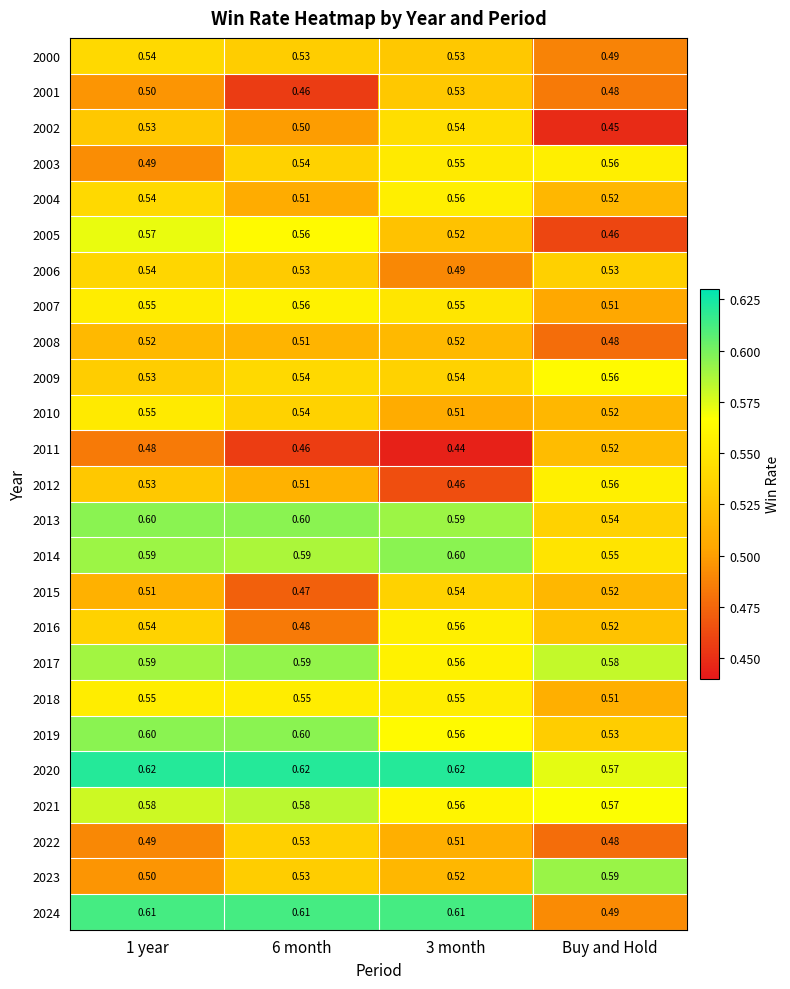

Reading left to right, extract all data points from this chart.

2000: 1 year=0.5	6 month=0.5	3 month=0.5	Buy and Hold=0.5
2001: 1 year=0.5	6 month=0.5	3 month=0.5	Buy and Hold=0.5
2002: 1 year=0.5	6 month=0.5	3 month=0.5	Buy and Hold=0.5
2003: 1 year=0.5	6 month=0.5	3 month=0.6	Buy and Hold=0.6
2004: 1 year=0.5	6 month=0.5	3 month=0.6	Buy and Hold=0.5
2005: 1 year=0.6	6 month=0.6	3 month=0.5	Buy and Hold=0.5
2006: 1 year=0.5	6 month=0.5	3 month=0.5	Buy and Hold=0.5
2007: 1 year=0.6	6 month=0.6	3 month=0.6	Buy and Hold=0.5
2008: 1 year=0.5	6 month=0.5	3 month=0.5	Buy and Hold=0.5
2009: 1 year=0.5	6 month=0.5	3 month=0.5	Buy and Hold=0.6
2010: 1 year=0.6	6 month=0.5	3 month=0.5	Buy and Hold=0.5
2011: 1 year=0.5	6 month=0.5	3 month=0.4	Buy and Hold=0.5
2012: 1 year=0.5	6 month=0.5	3 month=0.5	Buy and Hold=0.6
2013: 1 year=0.6	6 month=0.6	3 month=0.6	Buy and Hold=0.5
2014: 1 year=0.6	6 month=0.6	3 month=0.6	Buy and Hold=0.6
2015: 1 year=0.5	6 month=0.5	3 month=0.5	Buy and Hold=0.5
2016: 1 year=0.5	6 month=0.5	3 month=0.6	Buy and Hold=0.5
2017: 1 year=0.6	6 month=0.6	3 month=0.6	Buy and Hold=0.6
2018: 1 year=0.6	6 month=0.6	3 month=0.6	Buy and Hold=0.5
2019: 1 year=0.6	6 month=0.6	3 month=0.6	Buy and Hold=0.5
2020: 1 year=0.6	6 month=0.6	3 month=0.6	Buy and Hold=0.6
2021: 1 year=0.6	6 month=0.6	3 month=0.6	Buy and Hold=0.6
2022: 1 year=0.5	6 month=0.5	3 month=0.5	Buy and Hold=0.5
2023: 1 year=0.5	6 month=0.5	3 month=0.5	Buy and Hold=0.6
2024: 1 year=0.6	6 month=0.6	3 month=0.6	Buy and Hold=0.5